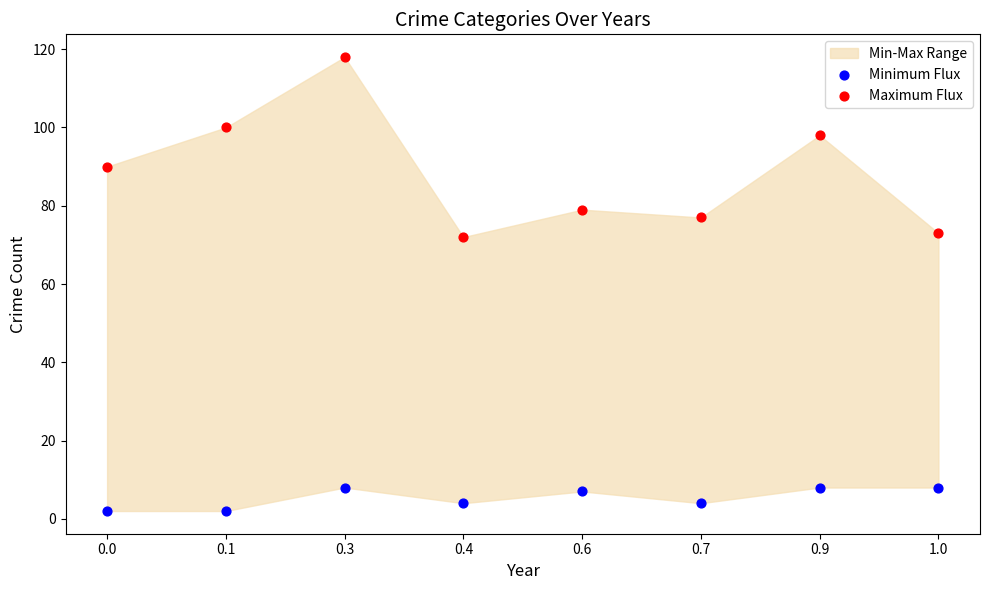

In the Maximum Flux series, what Y value is closest to 95?

98